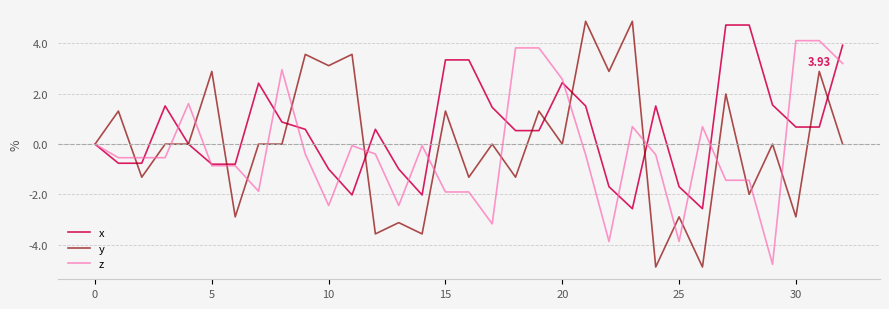

Which series has the largest total across all categories?

x